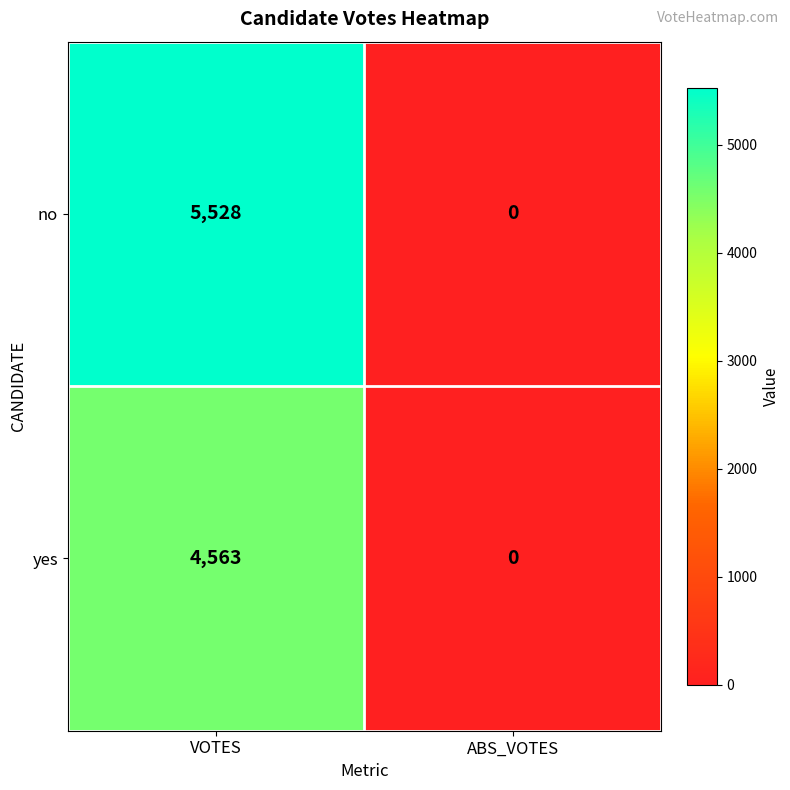

What is the average value of the no series?

2764